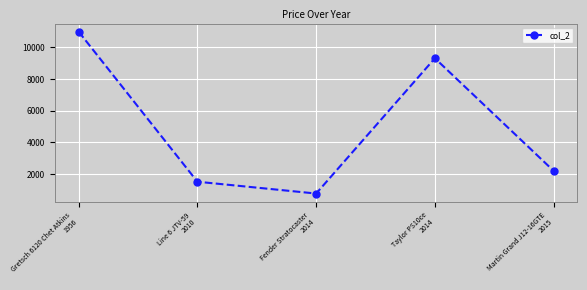

How many data points are less than 2199?

2